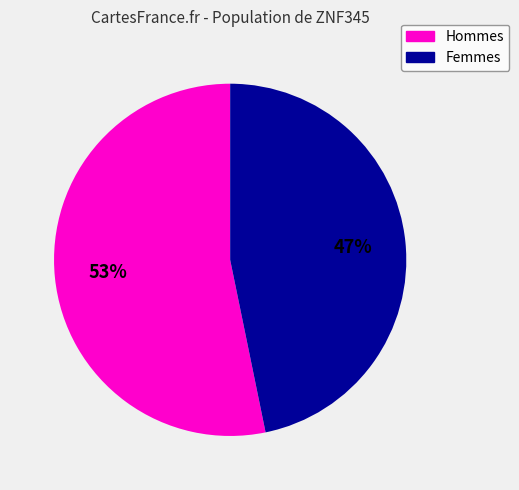

Is there any slice that represents more than half of the pie?

Yes